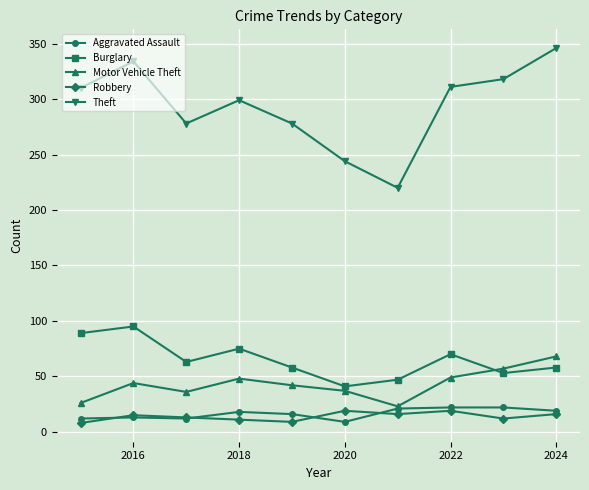

What is the minimum value shown in the chart?

8